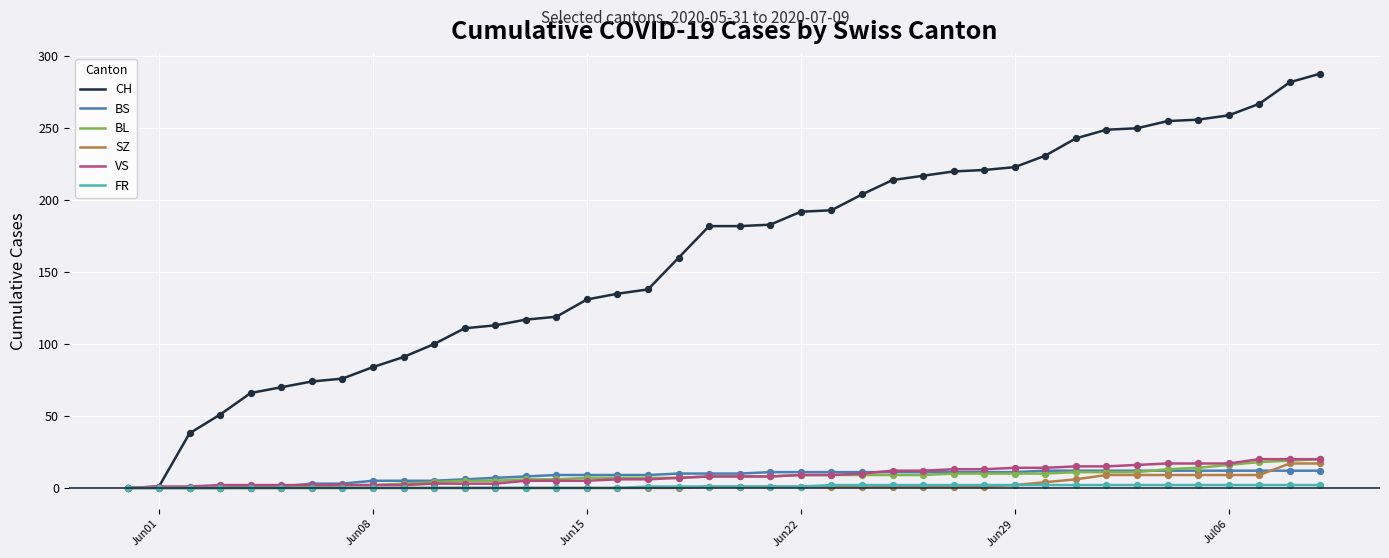

Which series has the largest total across all categories?

CH